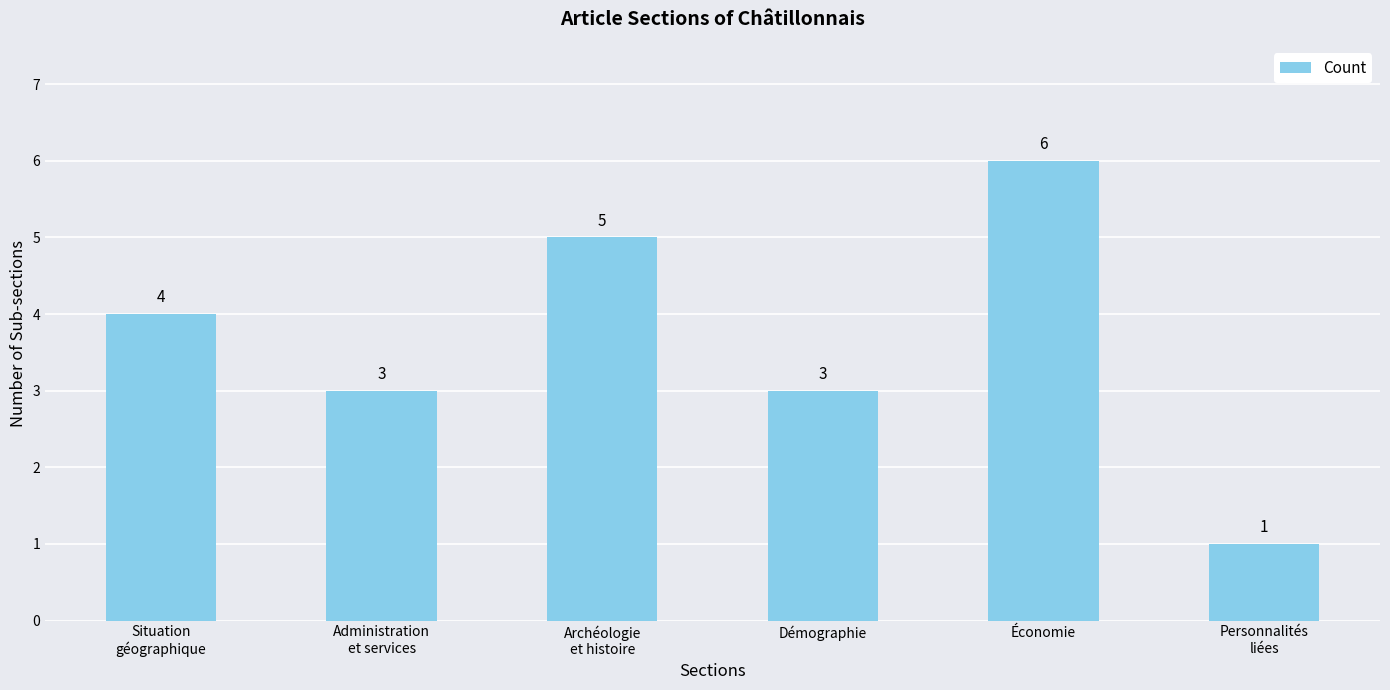

What position from the right is Démographie?

3